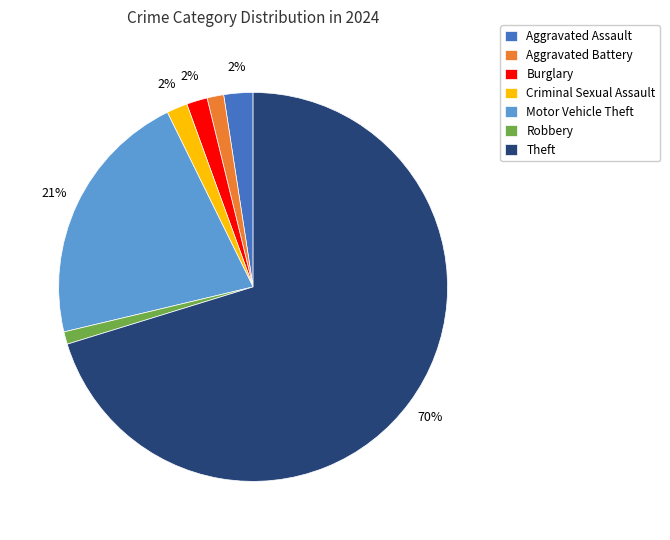

How many segments does this pie chart have?

7